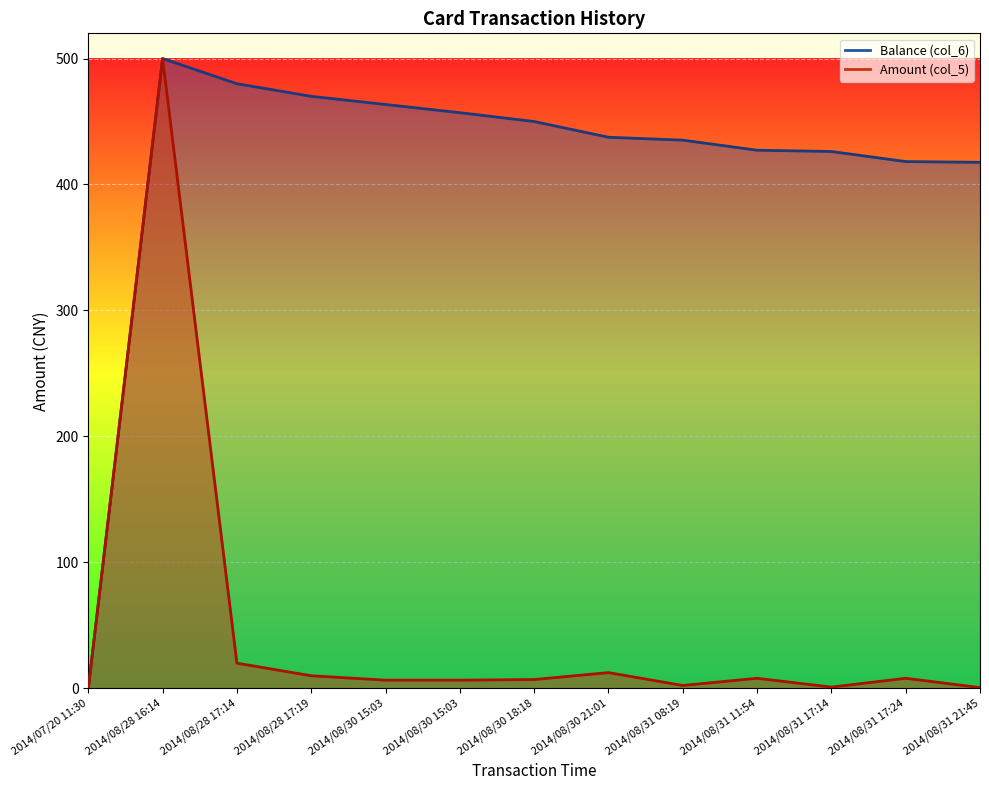

Which series has the largest total across all categories?

Balance (col_6)